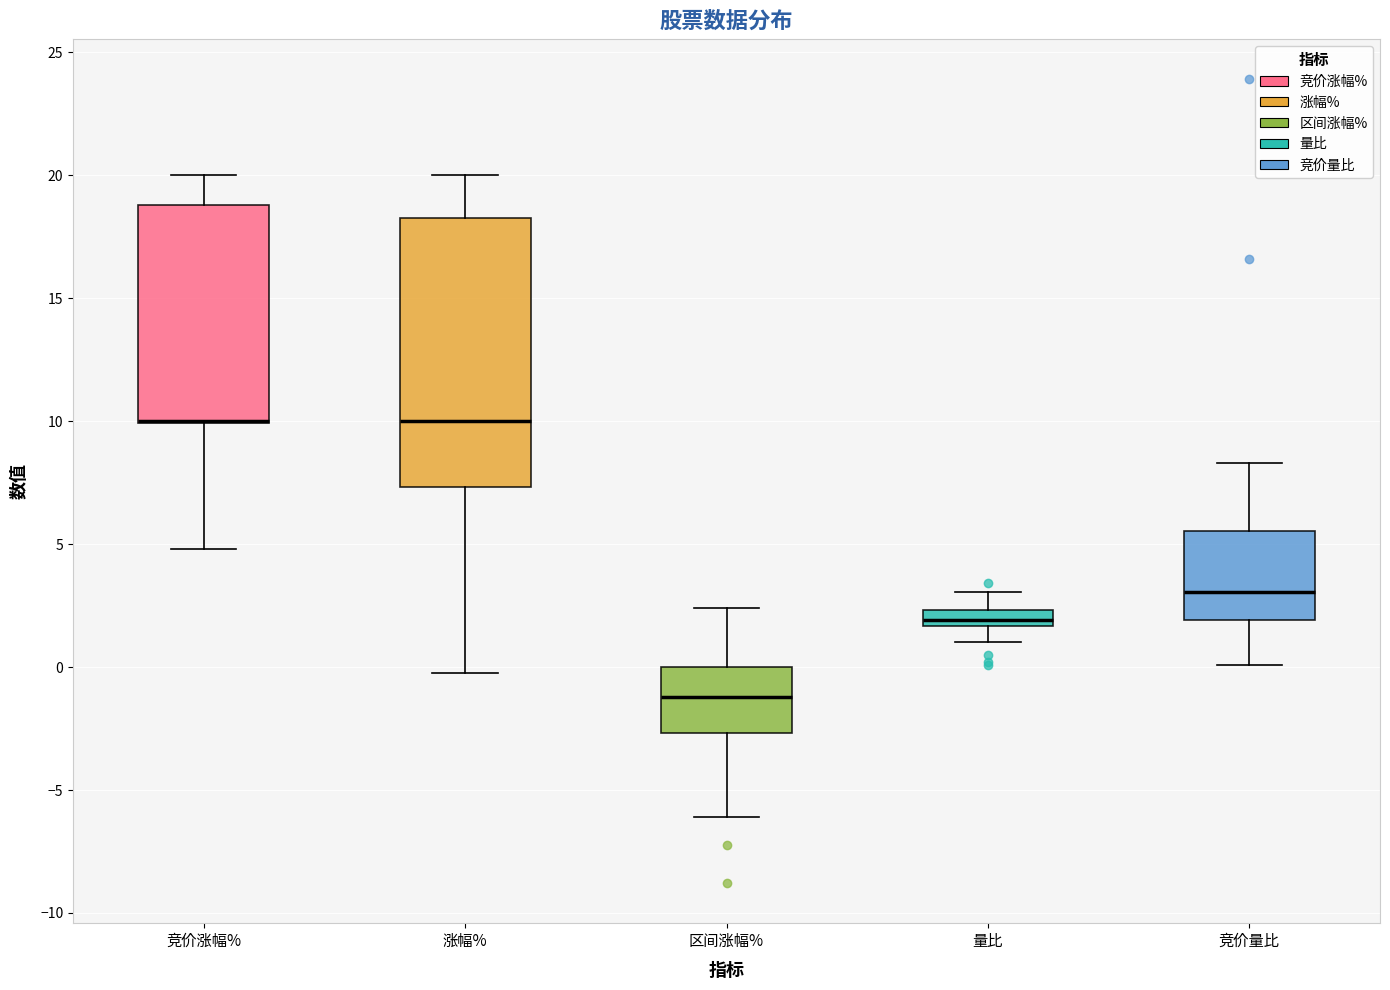

Where does the lower whisker of the box for 量比 end on the y-axis? The values are not printed on the chart, so give them approximately, as read against the axis.

1.0